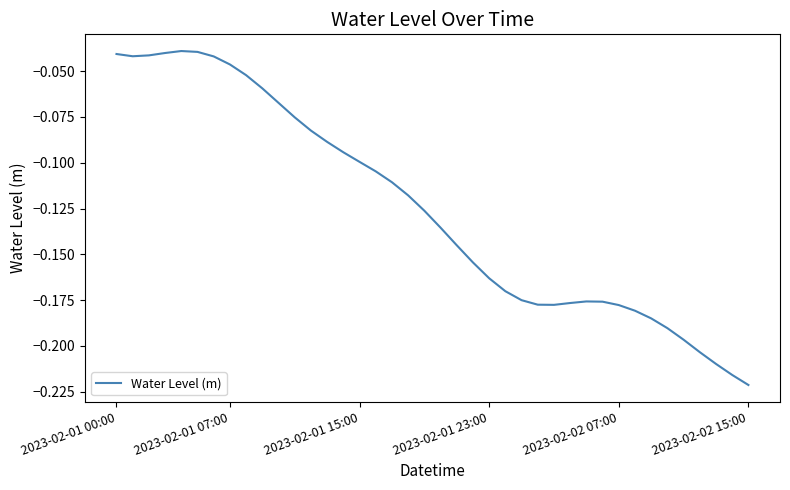

Is this an area chart (filled region under the line)?

No